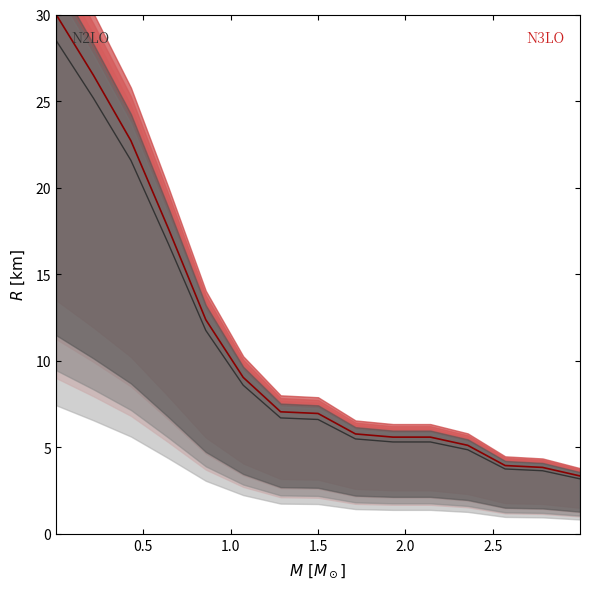

Which series has the largest total across all categories?

N3LO